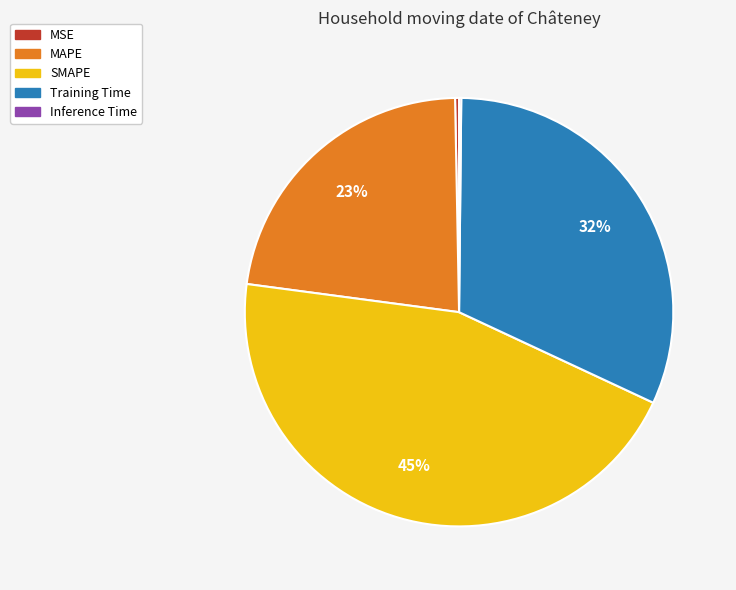

Is it true that MSE is 0% of the pie?

True